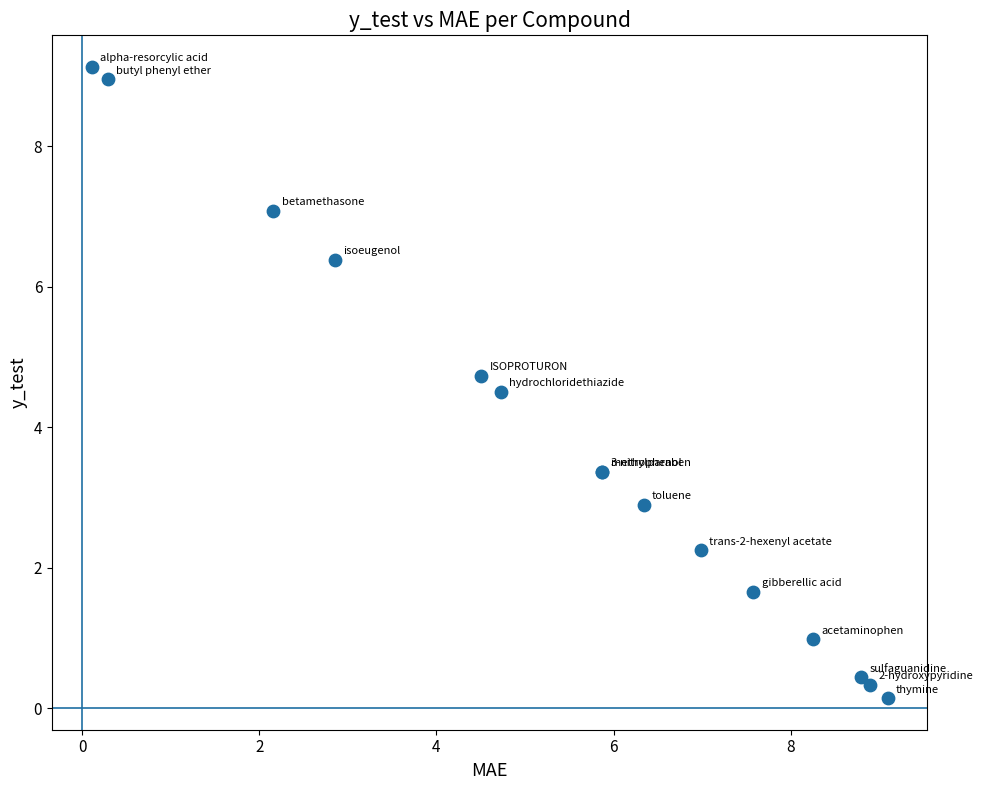

What Y value in the scatter plot is closest to 4?

4.5